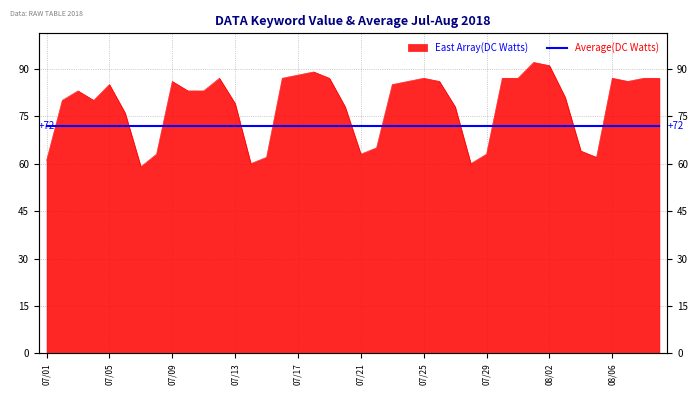

True or false: the data shows 23 at 2018/07/19.

False